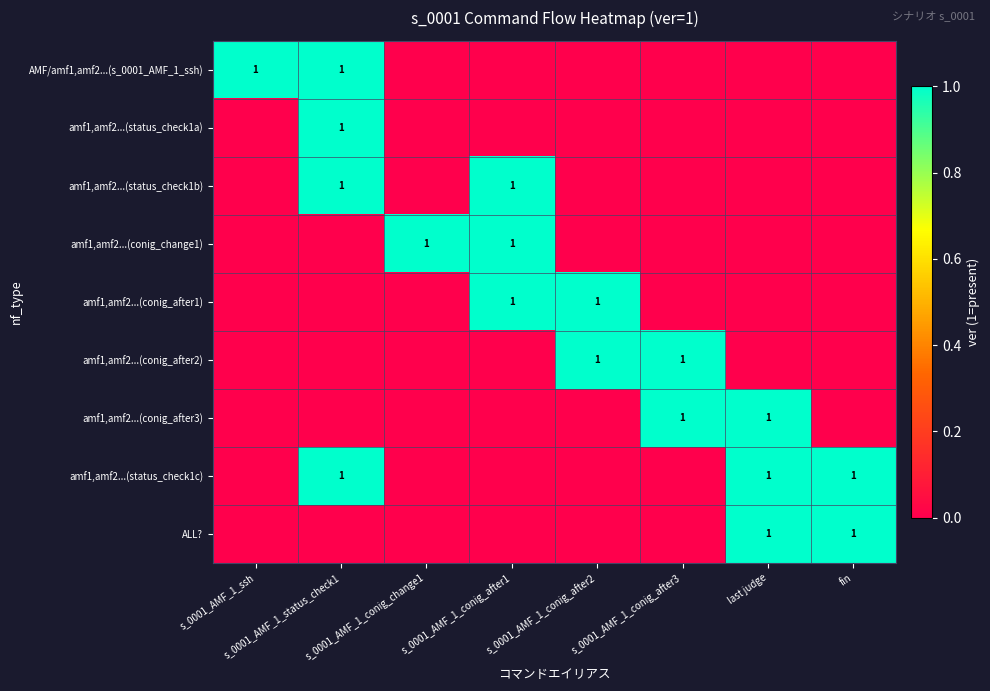

What is the highest value of the AMF/amf1,amf2...(s_0001_AMF_1_ssh) series?

1